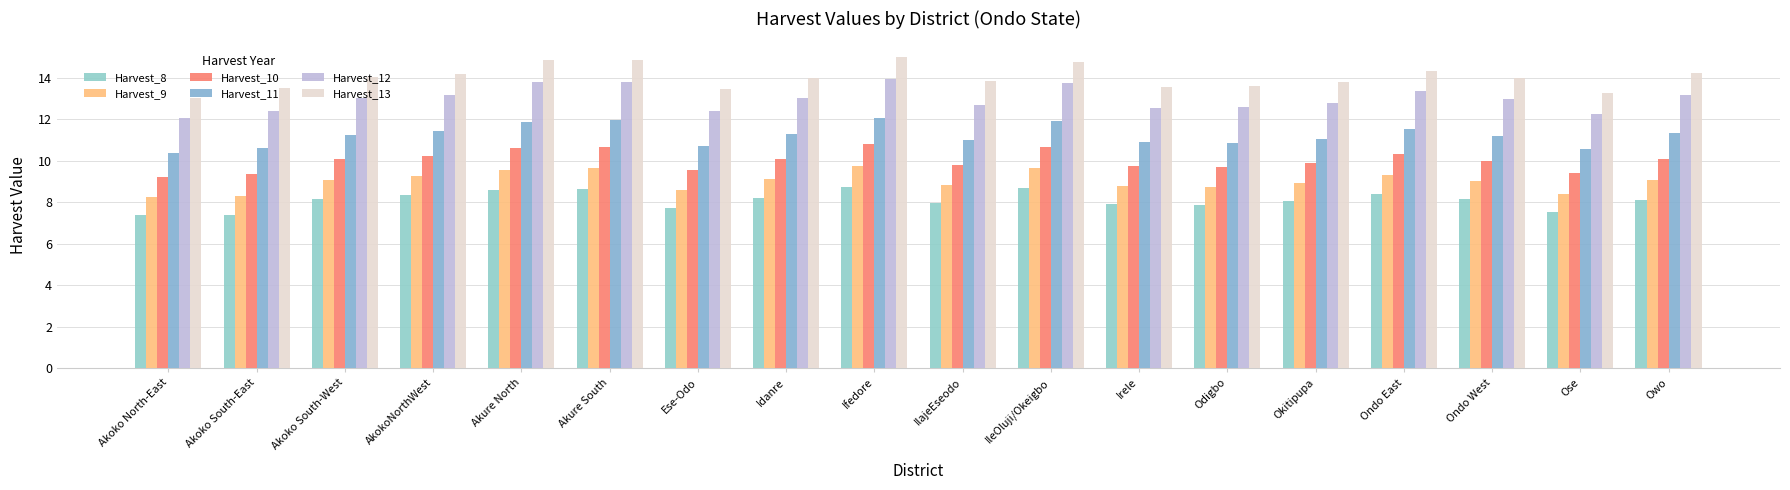

Reading left to right, extract all data points from this chart.

Harvest_8: Akoko North-East=7.4	Akoko South-East=7.4	Akoko South-West=8.1	AkokoNorthWest=8.4	Akure North=8.6	Akure South=8.7	Ese-Odo=7.7	Idanre=8.2	Ifedore=8.8	IlajeEseodo=7.9	IleOluji/Okeigbo=8.7	Irele=7.9	Odigbo=7.9	Okitipupa=8.1	Ondo East=8.4	Ondo West=8.2	Ose=7.5	Owo=8.1
Harvest_9: Akoko North-East=8.3	Akoko South-East=8.3	Akoko South-West=9.1	AkokoNorthWest=9.3	Akure North=9.6	Akure South=9.6	Ese-Odo=8.6	Idanre=9.1	Ifedore=9.7	IlajeEseodo=8.9	IleOluji/Okeigbo=9.7	Irele=8.8	Odigbo=8.7	Okitipupa=8.9	Ondo East=9.3	Ondo West=9.0	Ose=8.4	Owo=9.1
Harvest_10: Akoko North-East=9.2	Akoko South-East=9.4	Akoko South-West=10.1	AkokoNorthWest=10.2	Akure North=10.6	Akure South=10.7	Ese-Odo=9.6	Idanre=10.1	Ifedore=10.8	IlajeEseodo=9.8	IleOluji/Okeigbo=10.7	Irele=9.8	Odigbo=9.7	Okitipupa=9.9	Ondo East=10.3	Ondo West=10.0	Ose=9.4	Owo=10.1
Harvest_11: Akoko North-East=10.4	Akoko South-East=10.6	Akoko South-West=11.3	AkokoNorthWest=11.4	Akure North=11.9	Akure South=12.0	Ese-Odo=10.7	Idanre=11.3	Ifedore=12.1	IlajeEseodo=11.0	IleOluji/Okeigbo=11.9	Irele=10.9	Odigbo=10.9	Okitipupa=11.1	Ondo East=11.5	Ondo West=11.2	Ose=10.6	Owo=11.4
Harvest_12: Akoko North-East=12.1	Akoko South-East=12.4	Akoko South-West=13.0	AkokoNorthWest=13.2	Akure North=13.8	Akure South=13.8	Ese-Odo=12.4	Idanre=13.0	Ifedore=14.0	IlajeEseodo=12.7	IleOluji/Okeigbo=13.8	Irele=12.6	Odigbo=12.6	Okitipupa=12.8	Ondo East=13.4	Ondo West=13.0	Ose=12.3	Owo=13.2
Harvest_13: Akoko North-East=13.1	Akoko South-East=13.5	Akoko South-West=14.1	AkokoNorthWest=14.2	Akure North=14.9	Akure South=14.9	Ese-Odo=13.5	Idanre=14.0	Ifedore=15.0	IlajeEseodo=13.8	IleOluji/Okeigbo=14.8	Irele=13.5	Odigbo=13.6	Okitipupa=13.8	Ondo East=14.3	Ondo West=14.0	Ose=13.3	Owo=14.2